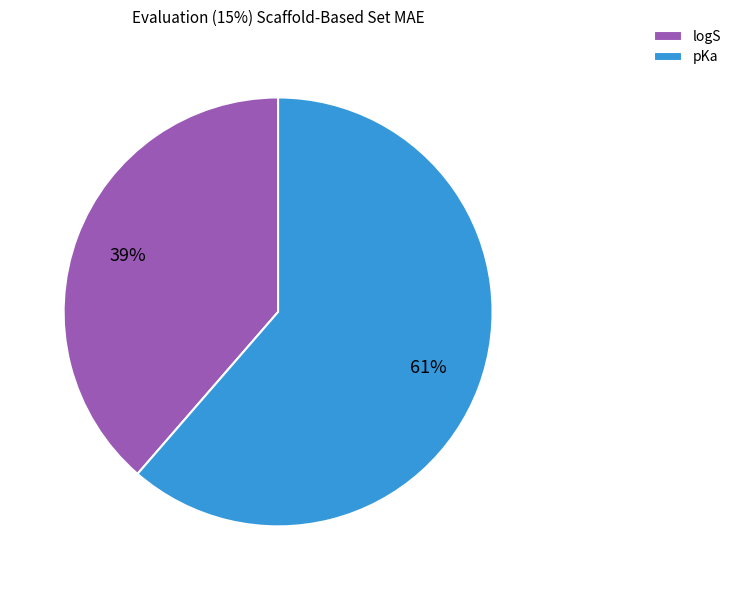

Rank the categories by value from highest to lowest.

pKa, logS